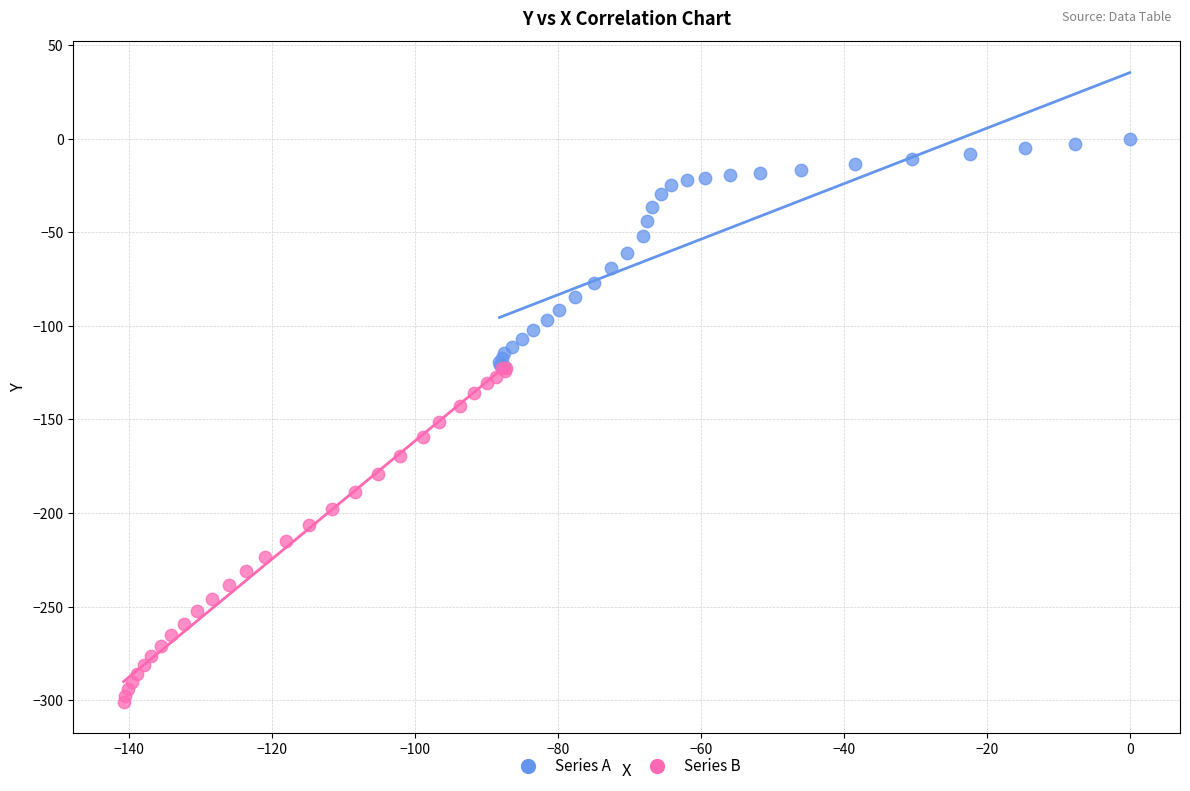

What are all the series names shown in the legend?

Series A, Series B